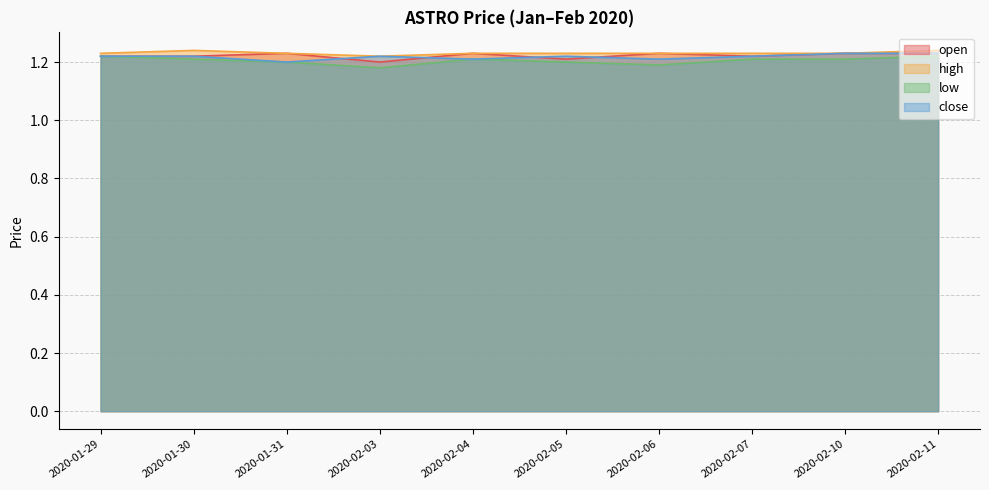

In high, how many points are higher than both neighbors (excluding endpoints)?

1